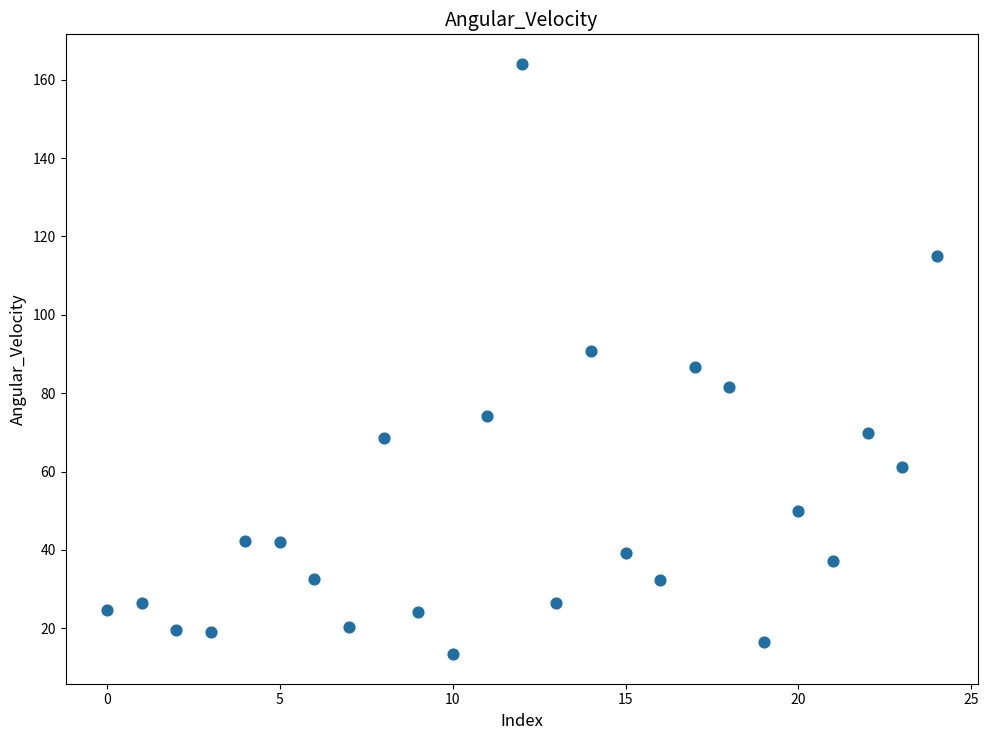

What is the range of Y values (max minus min)?

150.7